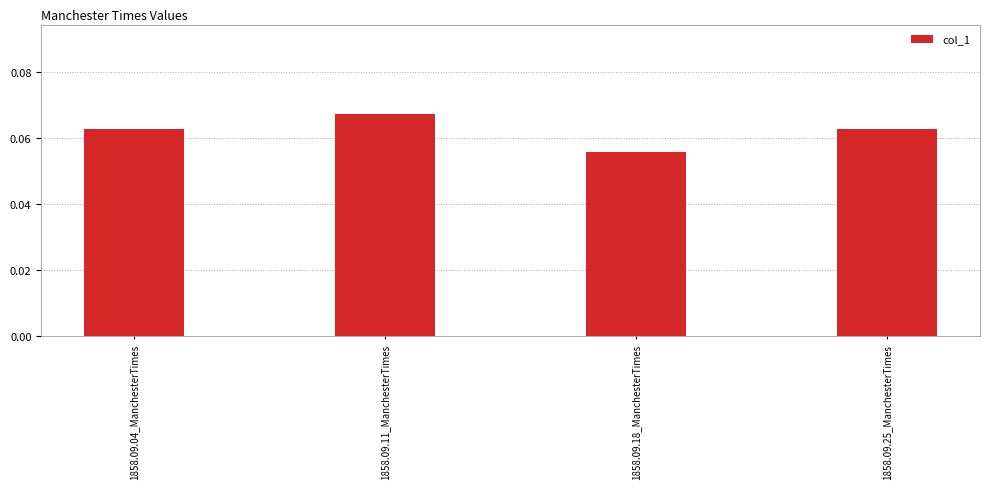

Which has a higher value, 1858.09.11_ManchesterTimes or 1858.09.04_ManchesterTimes?

1858.09.11_ManchesterTimes